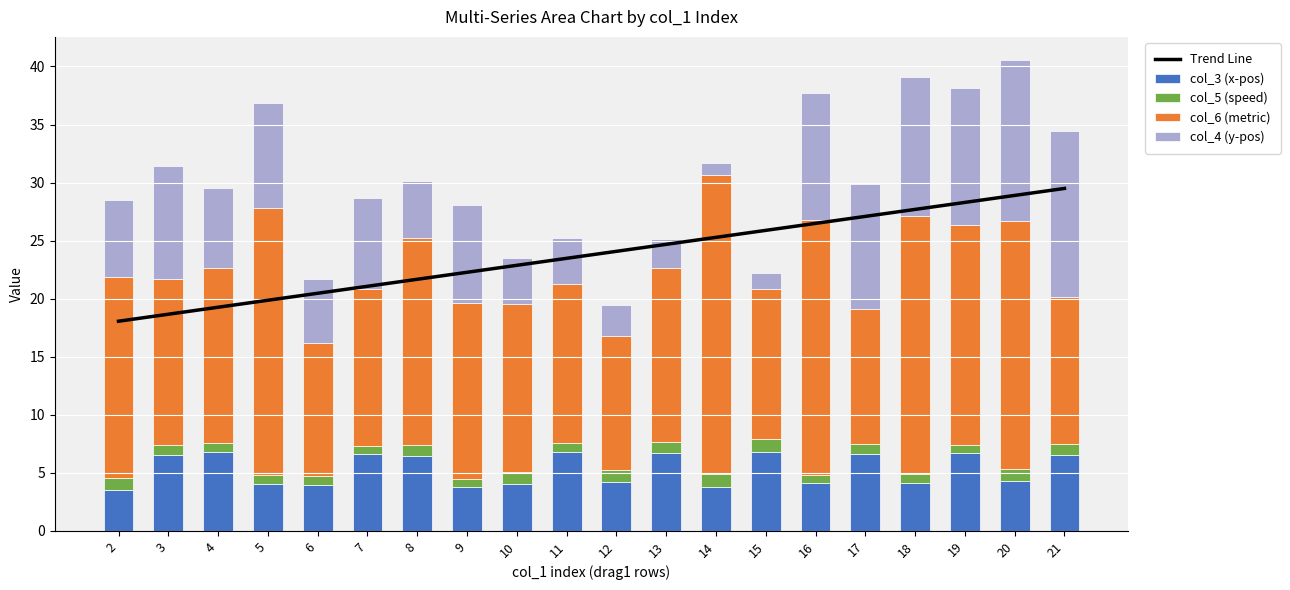

What is the minimum value shown in the chart?

0.7